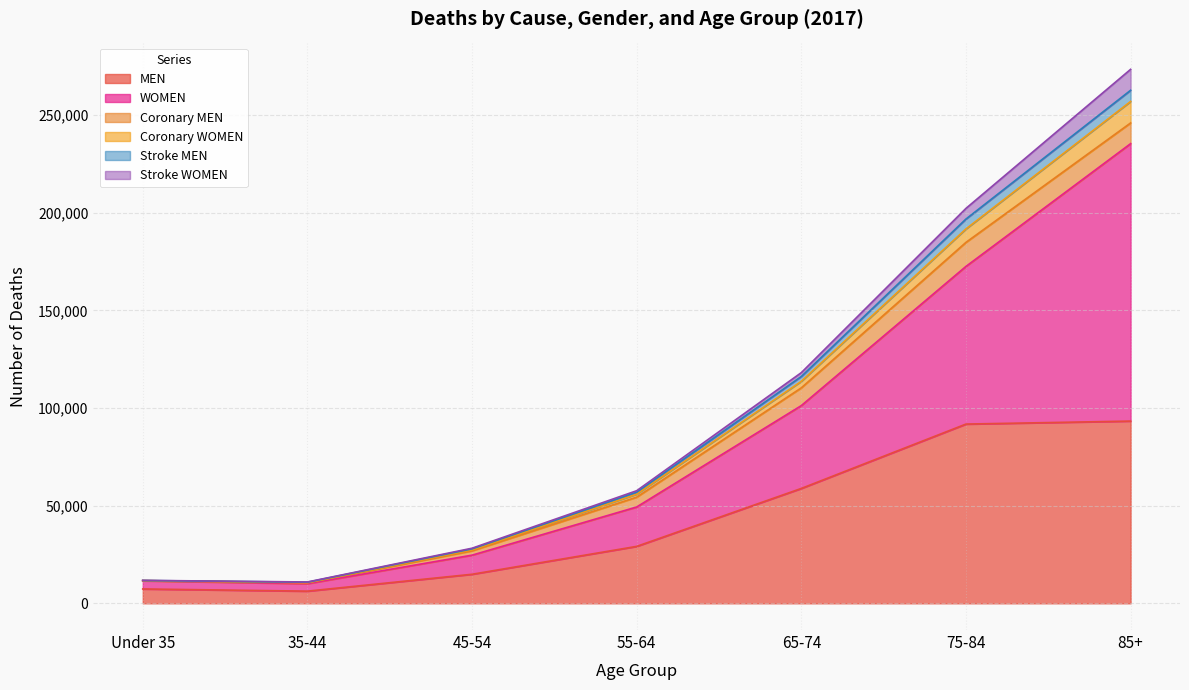

At which label does MEN first exceed 29162?

65-74